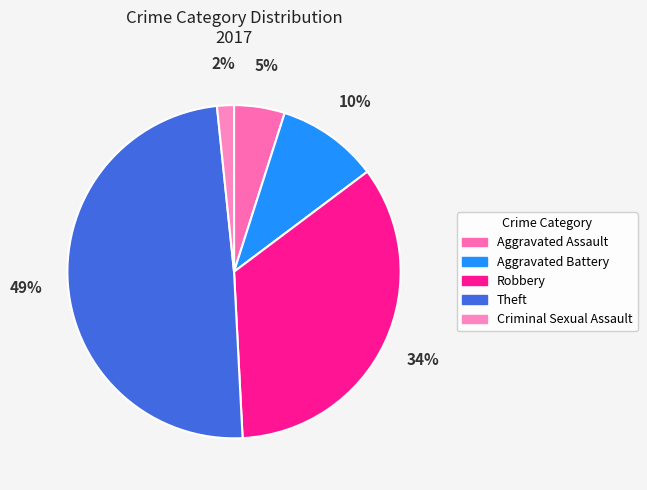

What portion of the pie excludes Theft?

50.8%